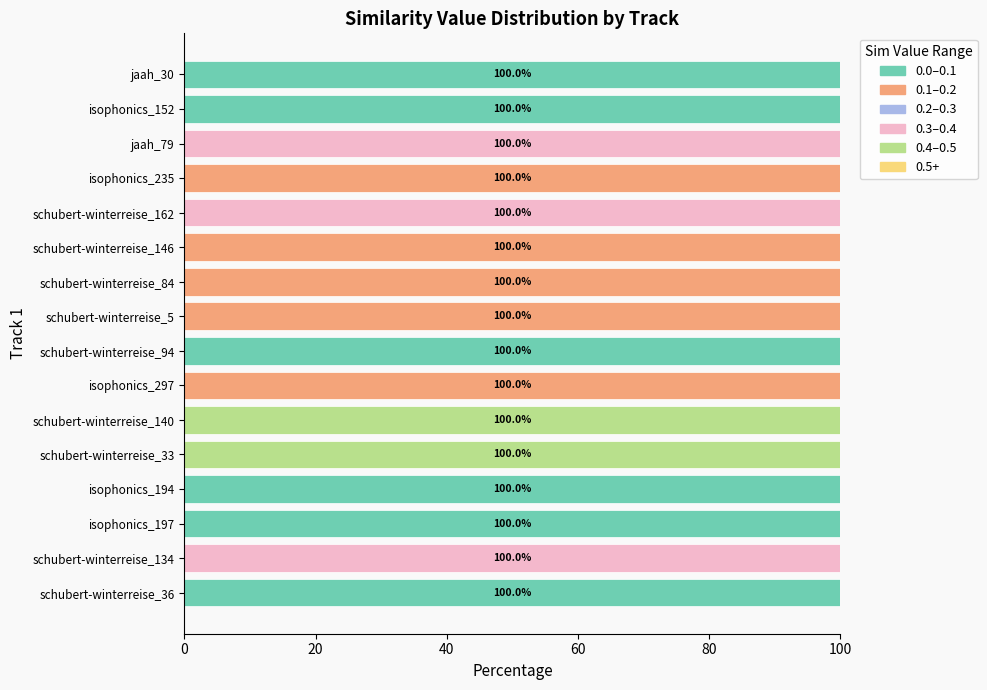

What is the total value across all series at isophonics_194?

100